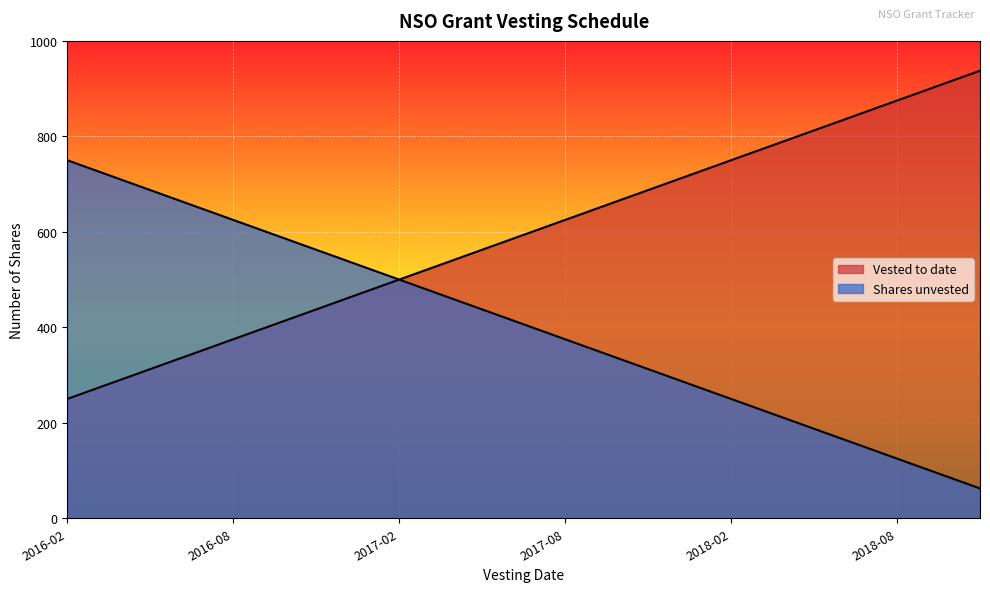

What is the total value across all series at 2017-10?

1000.0